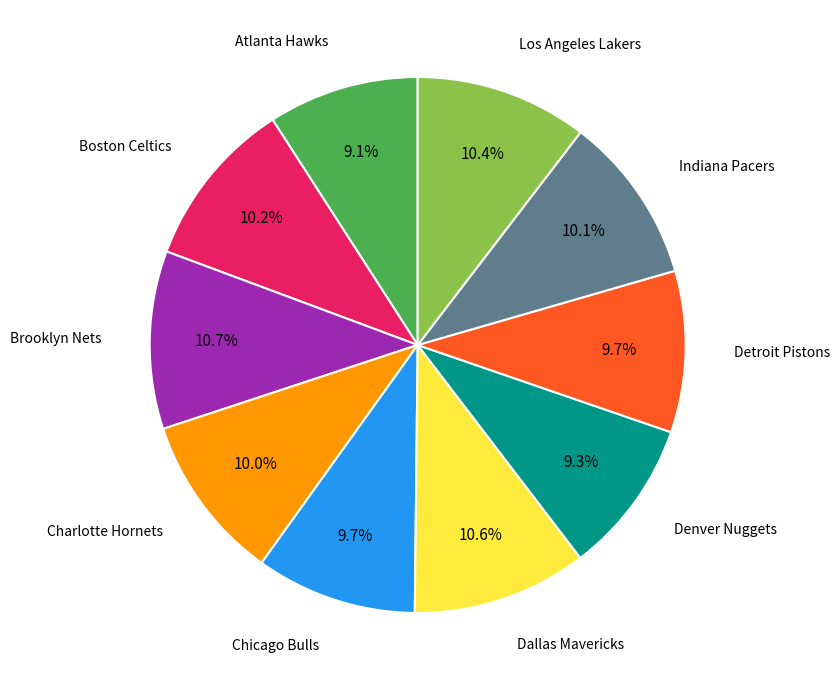

Is there any slice that represents more than half of the pie?

No